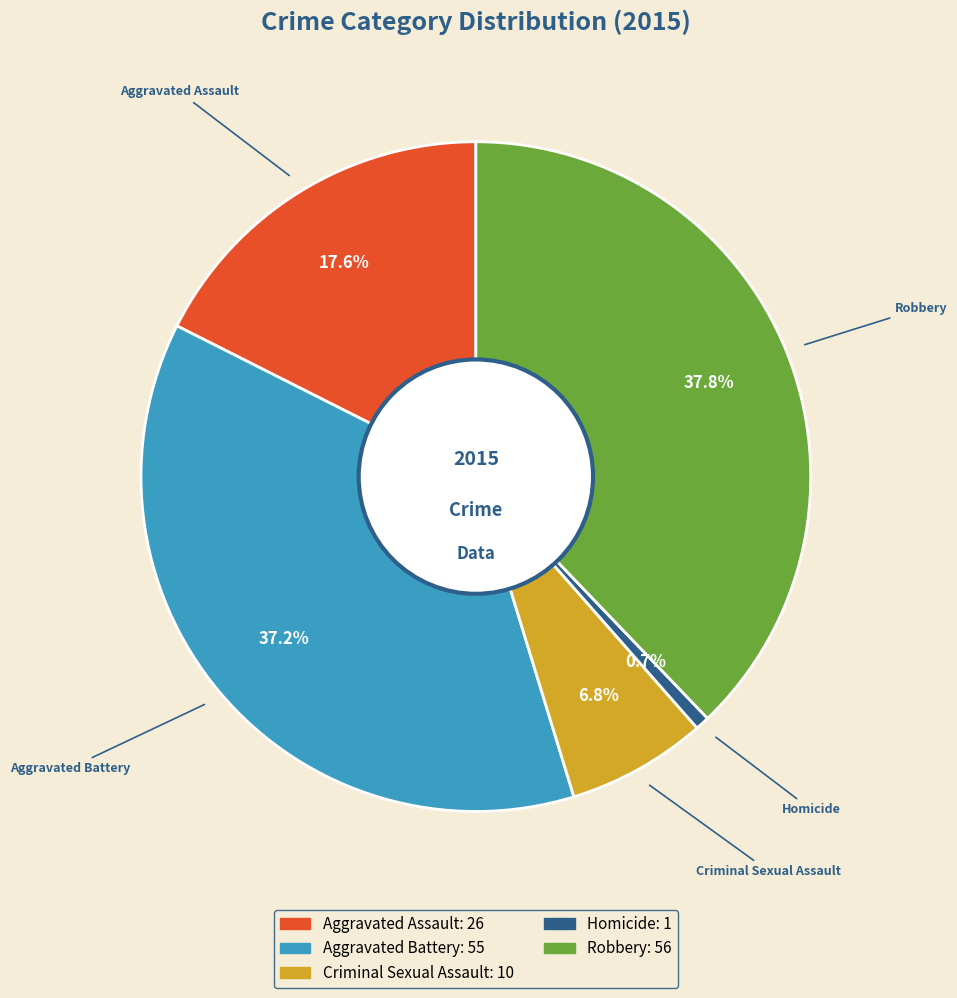

Is Aggravated Assault the majority of the pie?

No